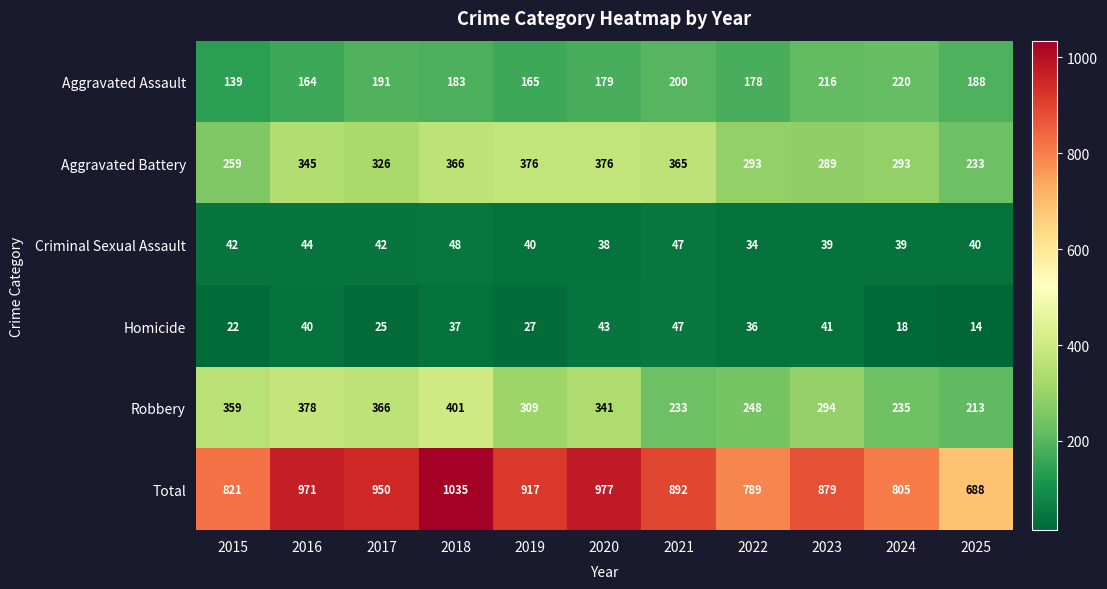

What is the difference between the second highest and minimum values in the Criminal Sexual Assault series?

13